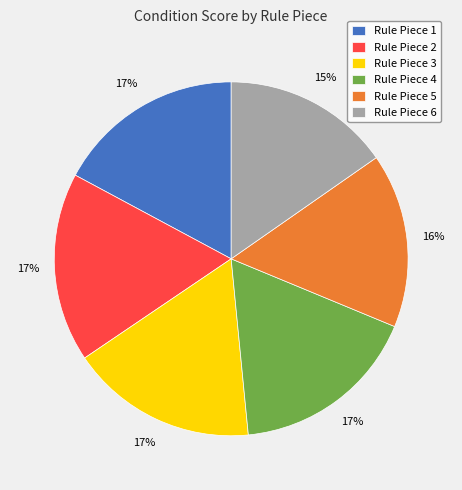

Is there a majority slice in this chart?

No